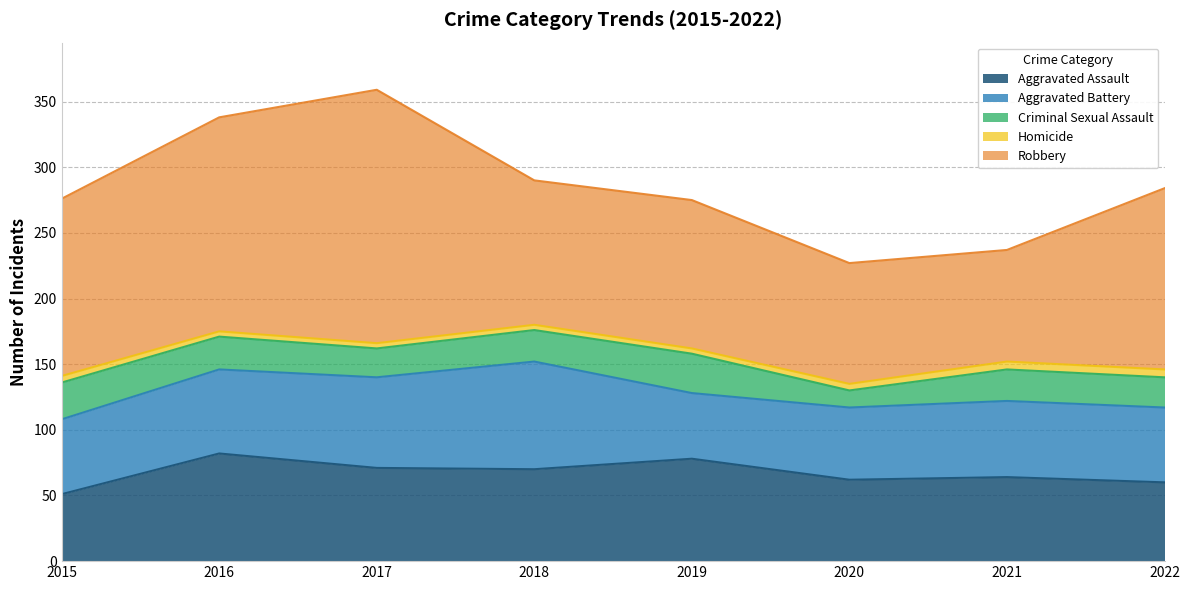

Where is Aggravated Battery nearest to the value 66?

2016